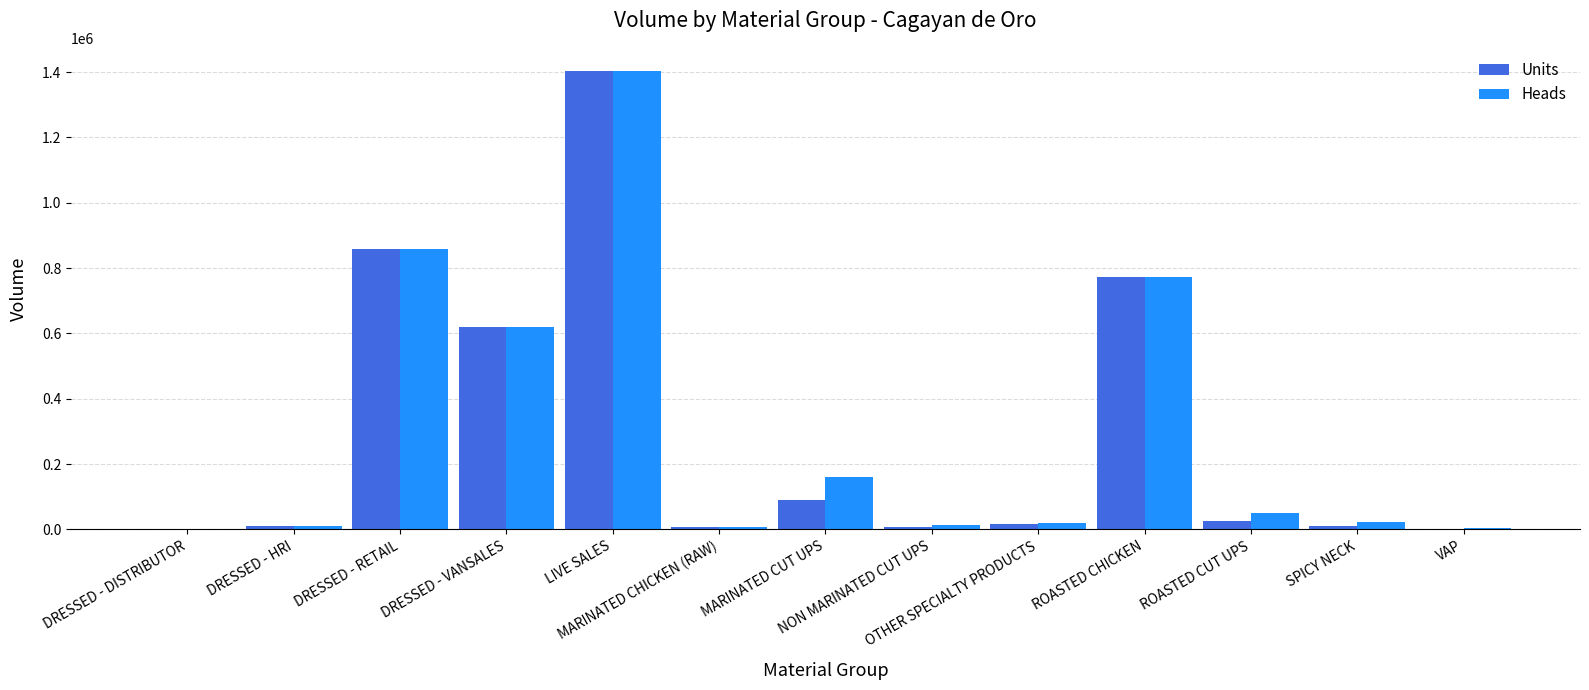

What is the sum of all Heads values?

3948007.5